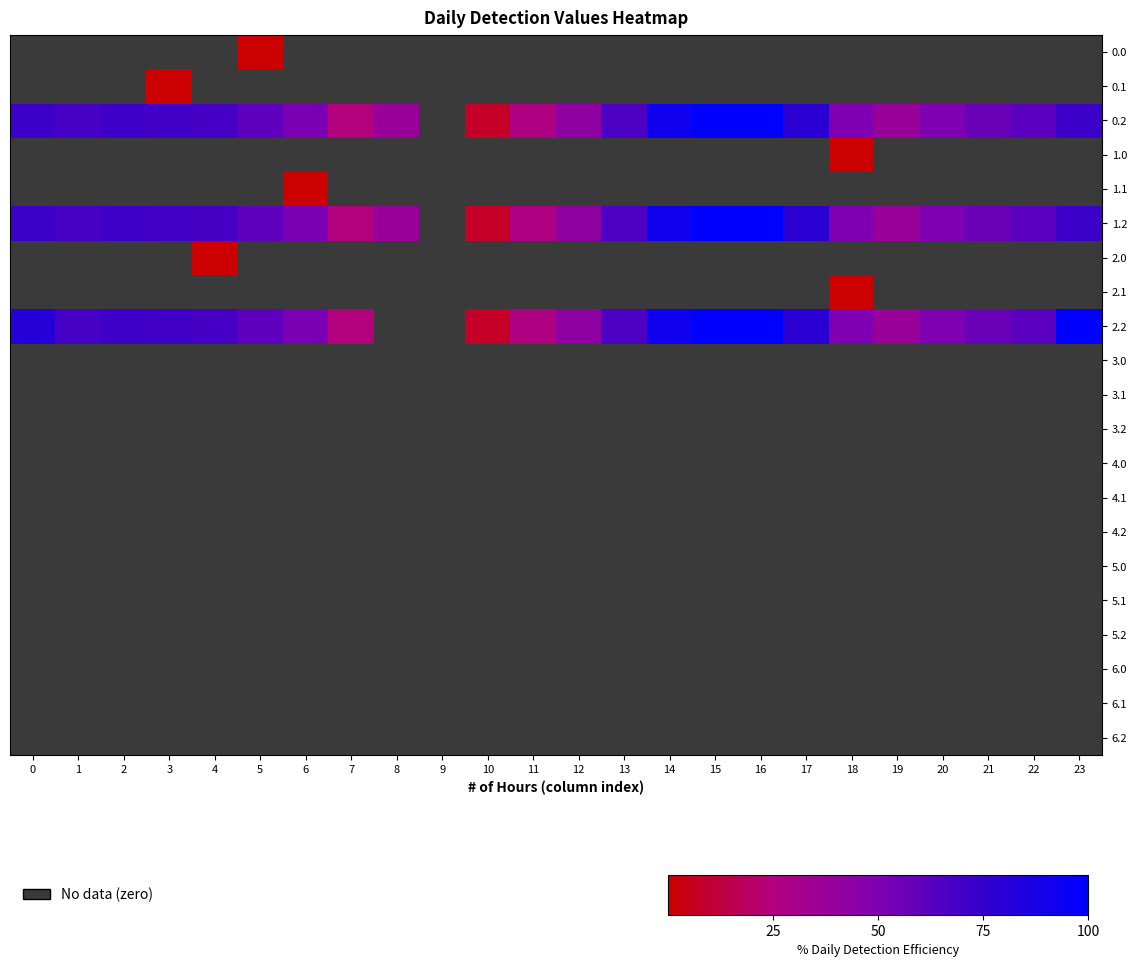

Count the number of data series in this chart.

21